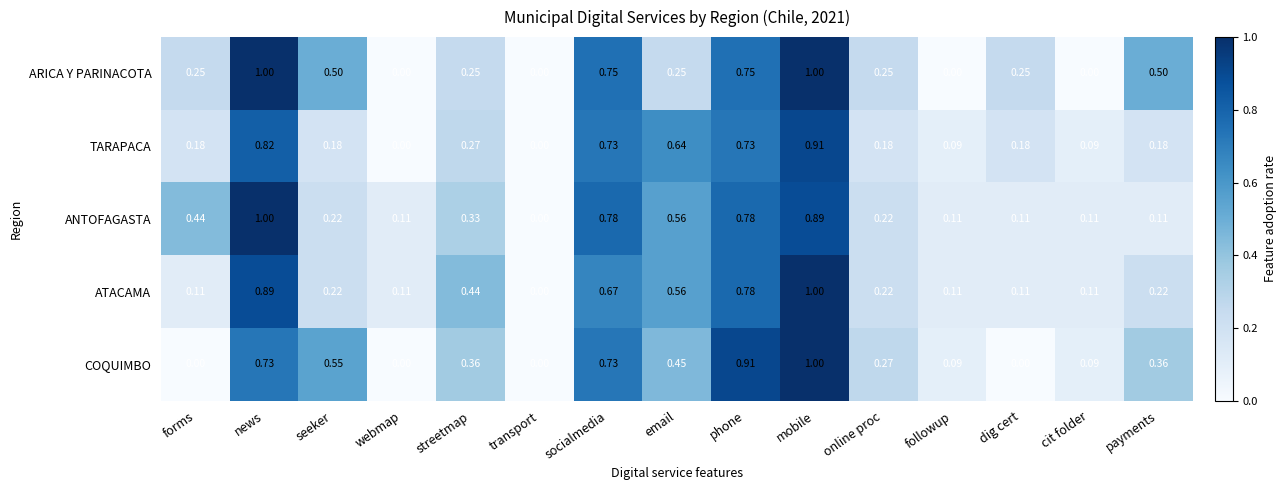

Which category has the highest value in the COQUIMBO series?

mobile